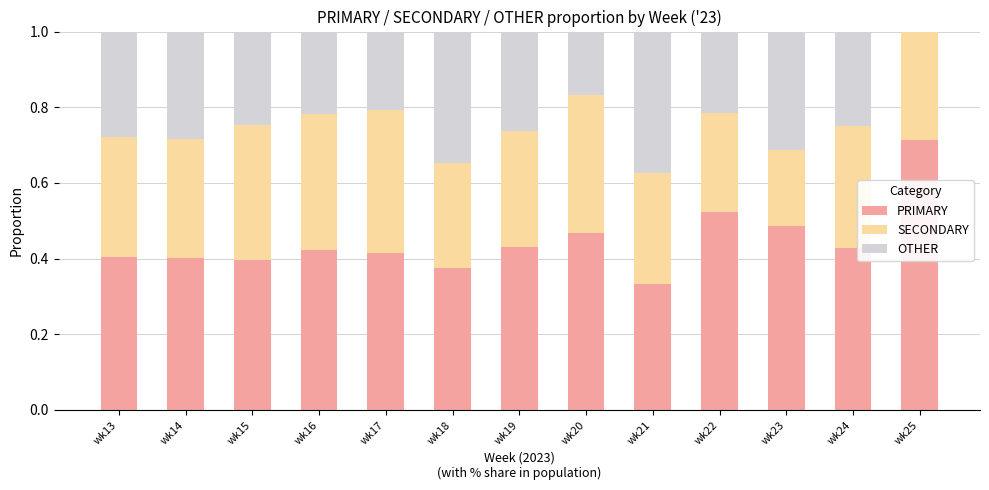

What is the total value across all series at wk16?

1.0